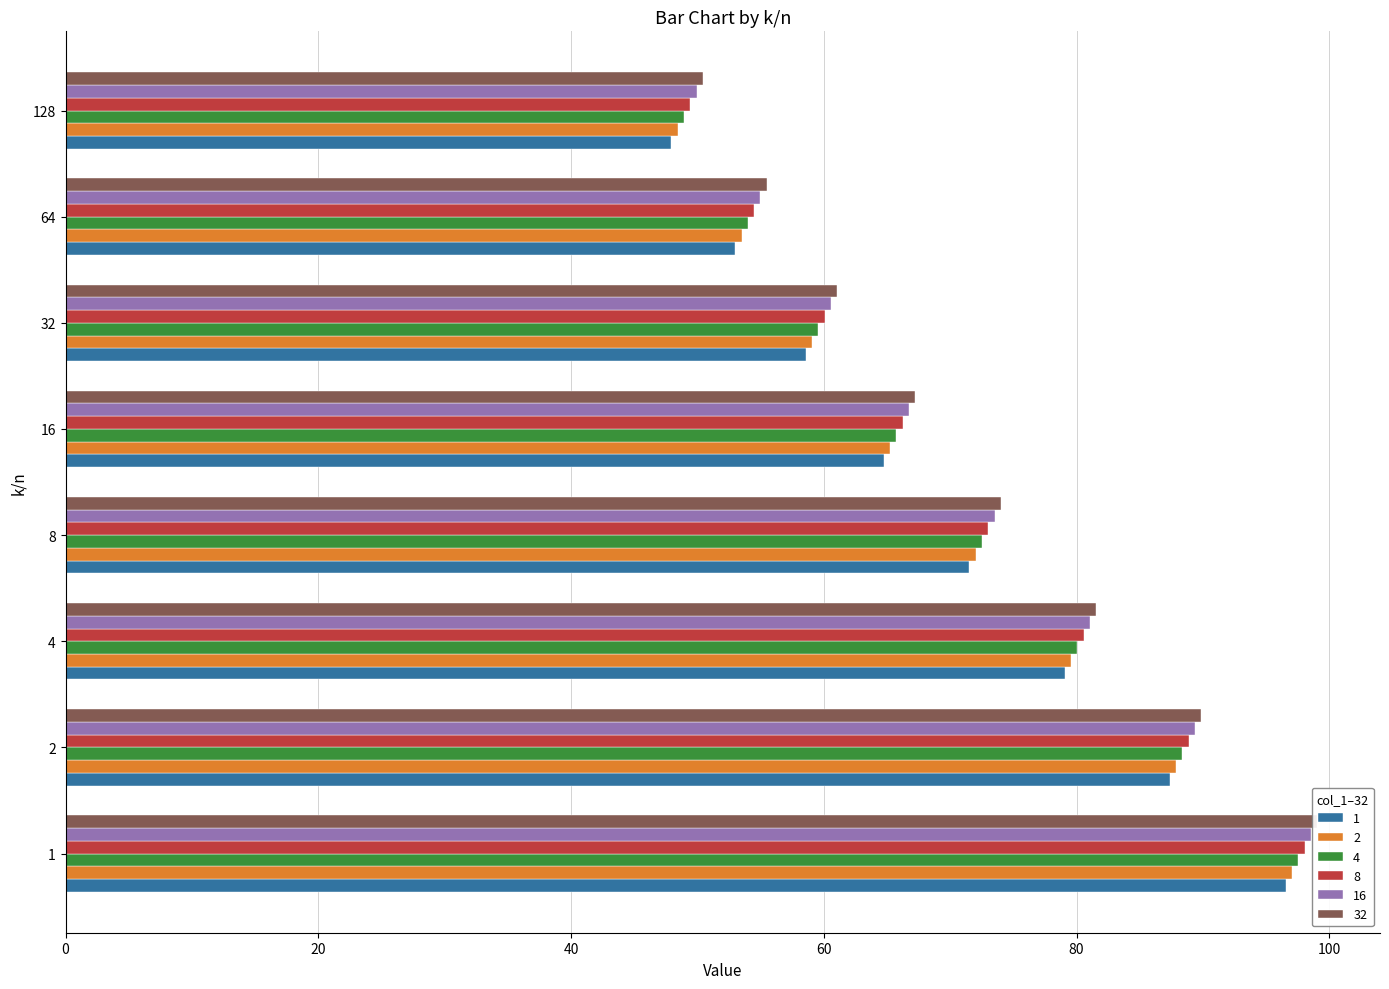

At 64, list the series in order from largest to smallest.

32, 16, 8, 4, 2, 1